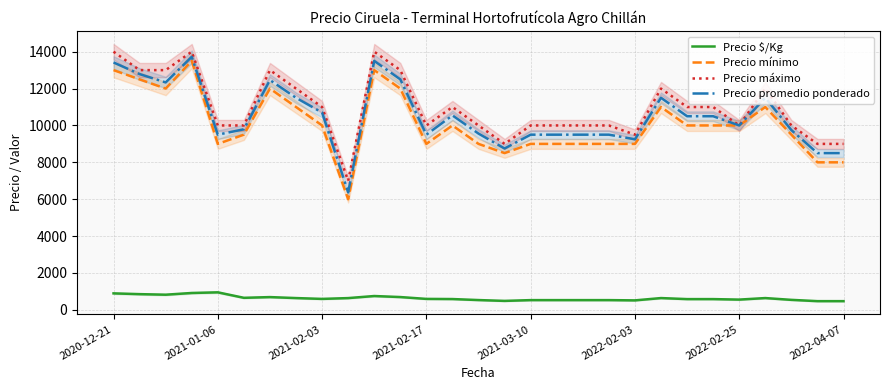

What is the average value of the Precio mínimo series?

10086